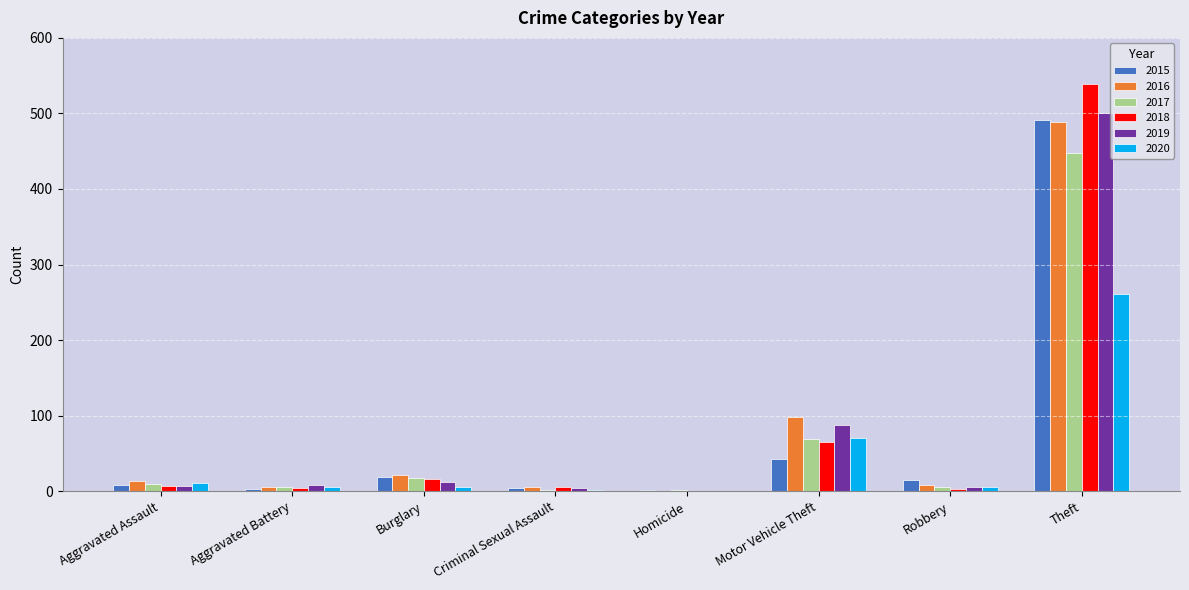

Does the chart contain stacked bars?

No